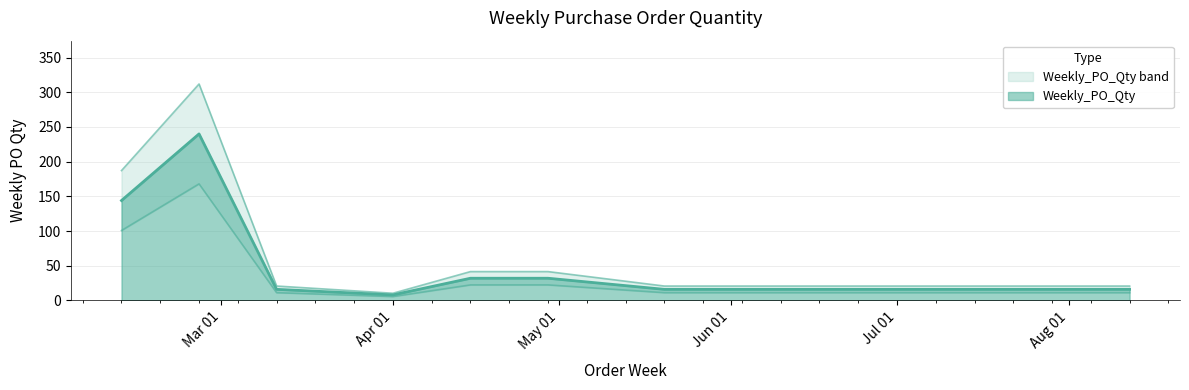

What is the sum of the values at 2024-03-11 and 2024-04-15?

48